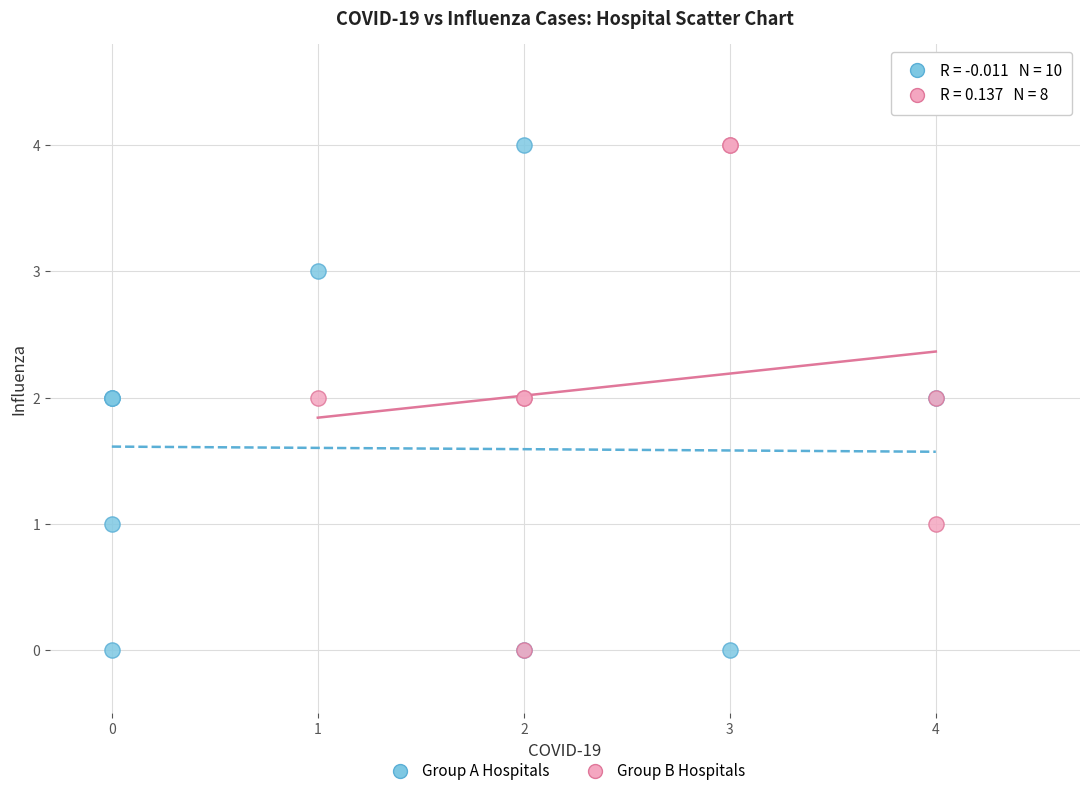

What are all the series names shown in the legend?

Group A Hospitals, Group B Hospitals